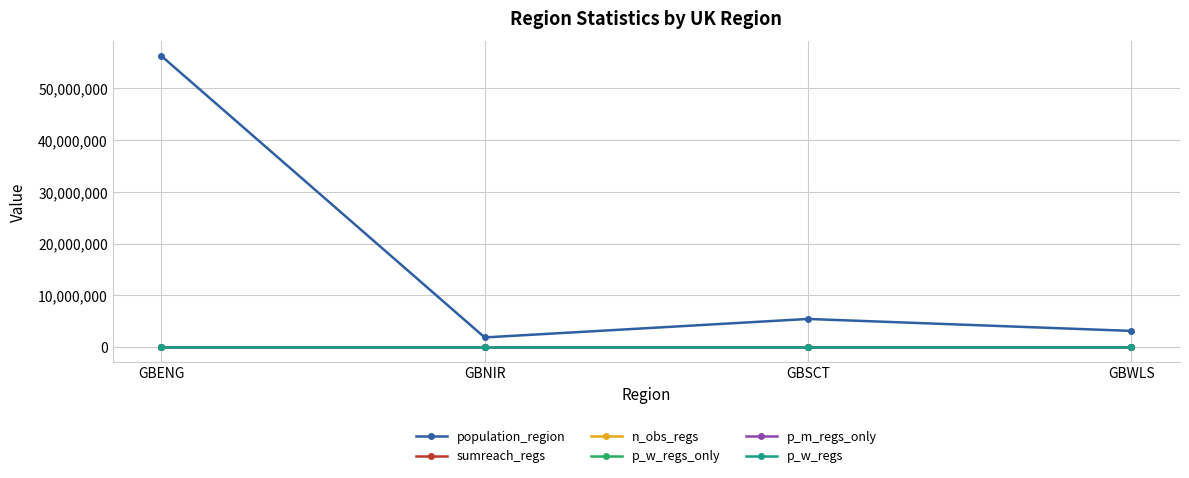

Between GBSCT and GBWLS, which series saw the biggest shift?

population_region